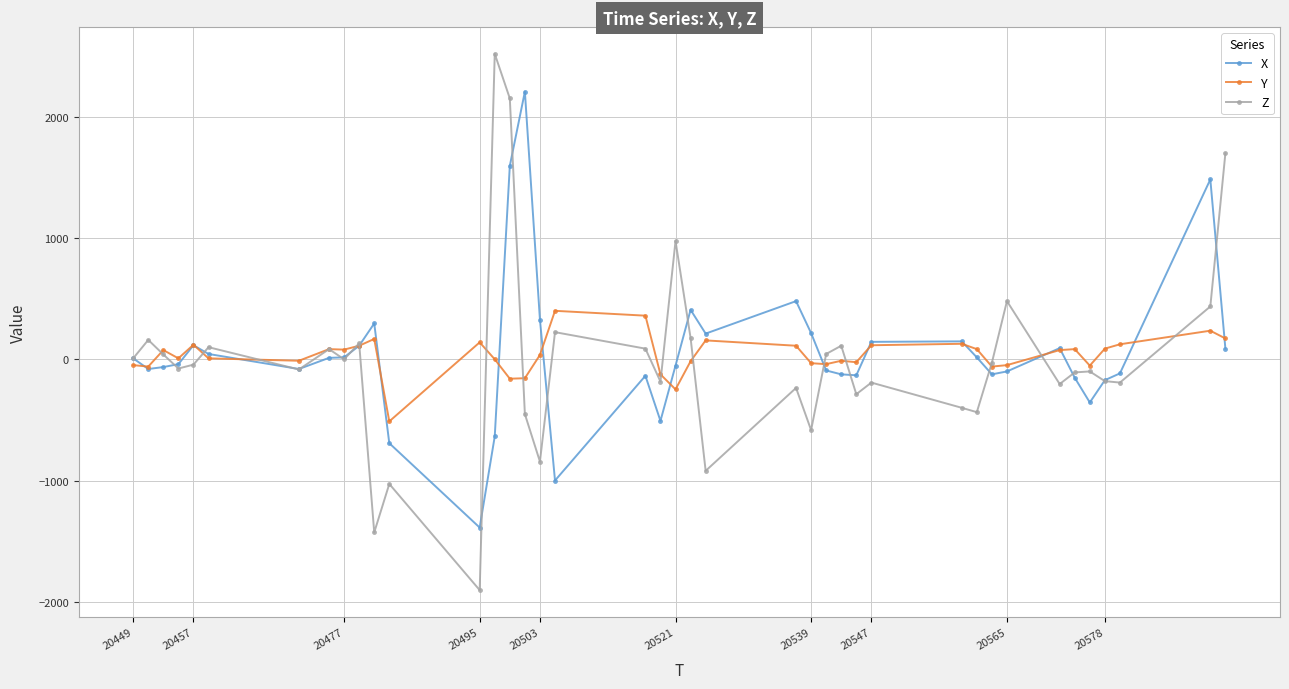

At how many categories does at least one series exceed 2021?

3